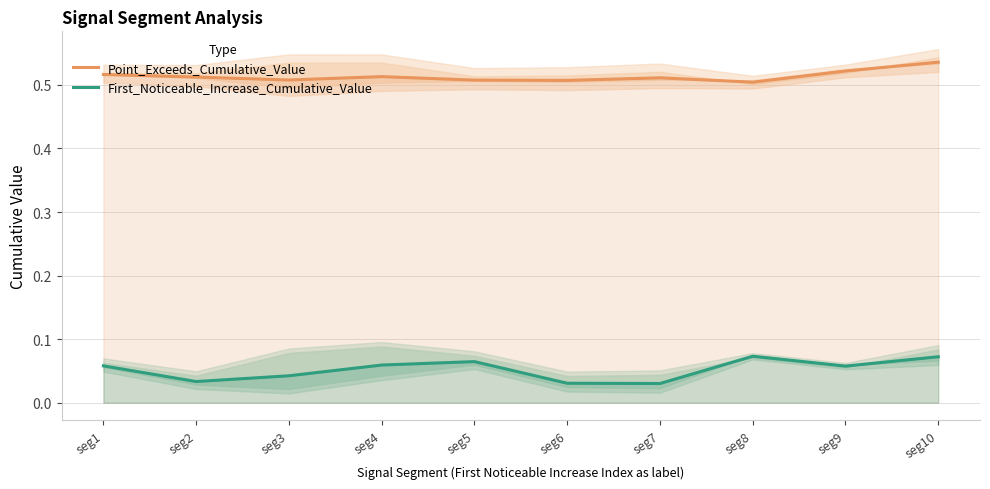

How many lines are shown in the chart?

2